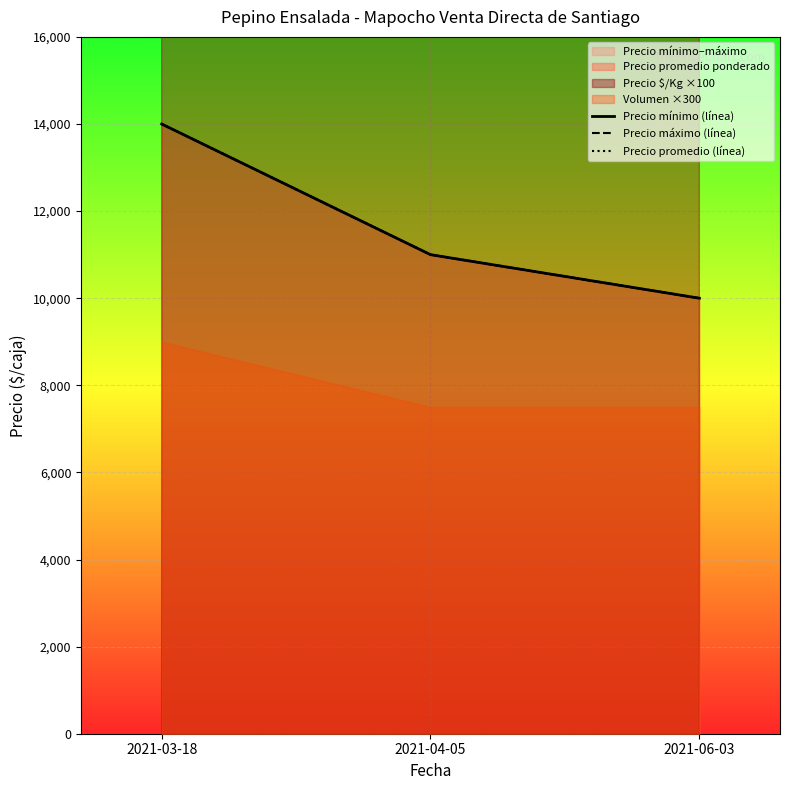

What is the total value across all series at 2021-06-03?

30000